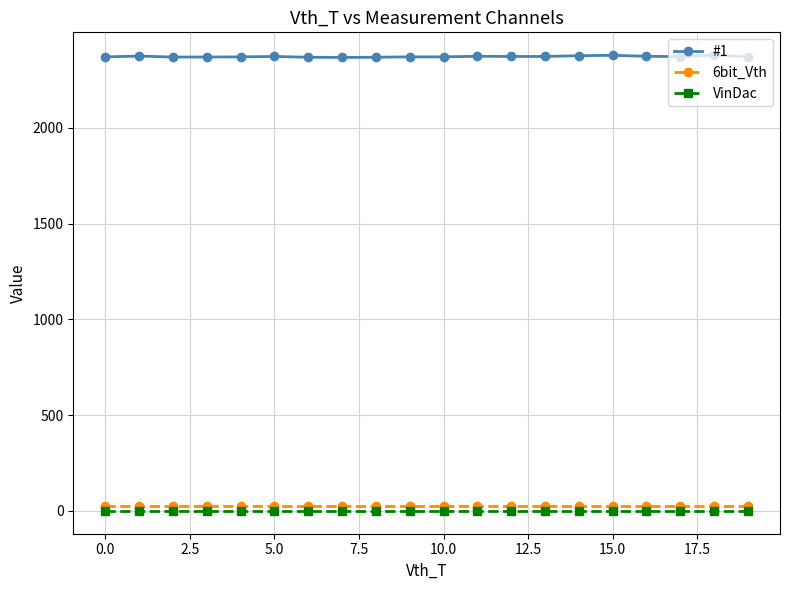

True or false: 6bit_Vth and #1 intersect in this chart.

False